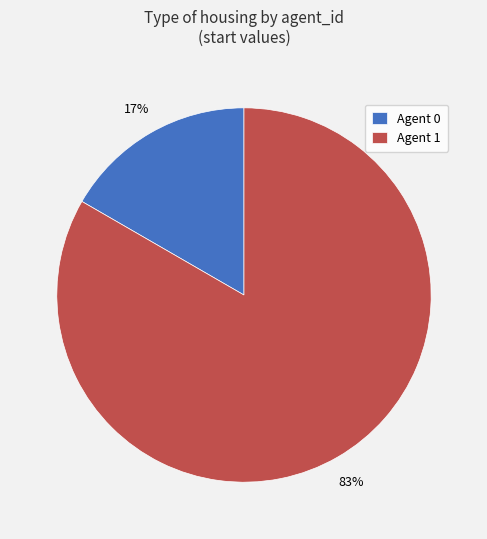

Combined, do Agent 1 and Agent 0 account for over 50%?

Yes